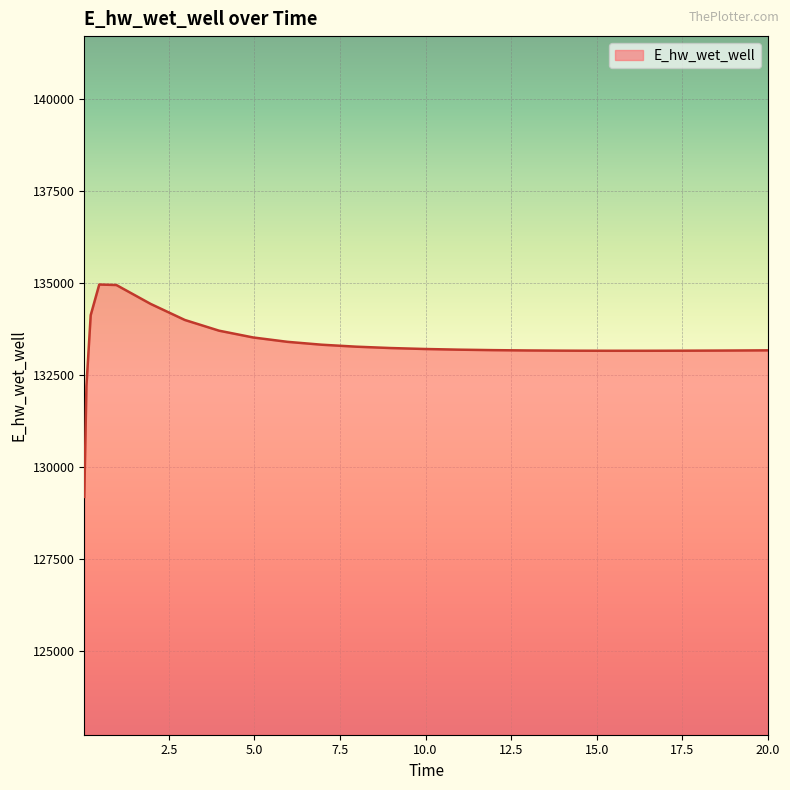

What is the difference between the maximum and minimum values?

5769.8